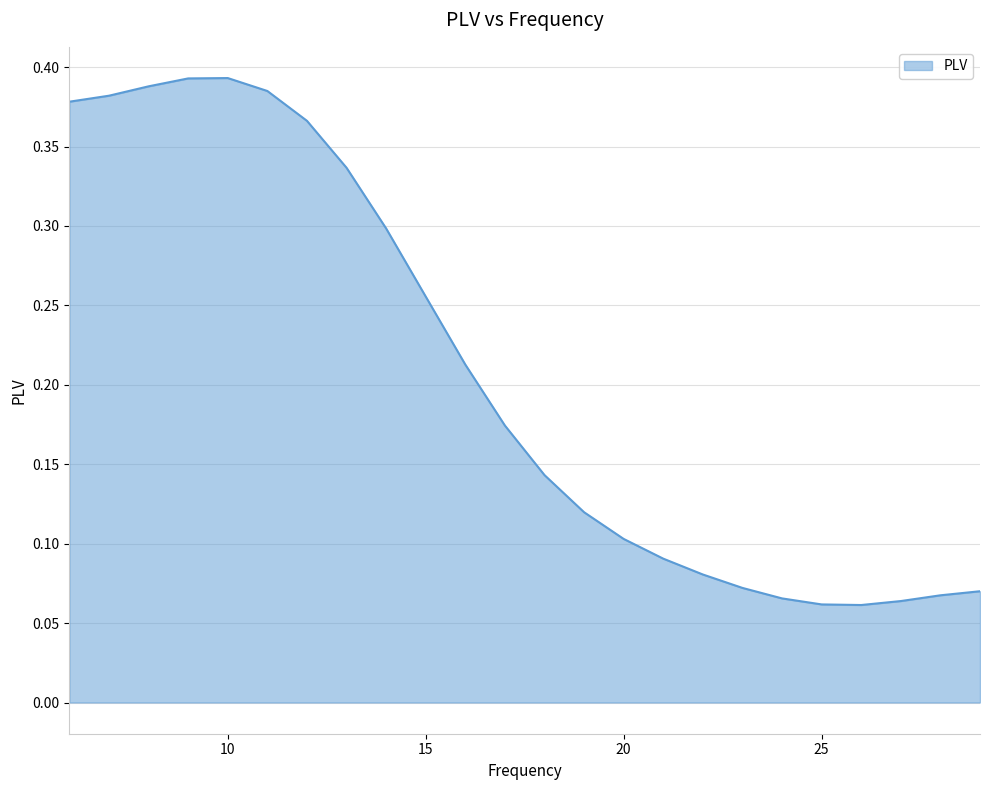

List the labels in order of value, largest first.

10, 9, 8, 11, 7, 6, 12, 13, 14, 15, 16, 17, 18, 19, 20, 21, 22, 23, 29, 28, 24, 27, 25, 26